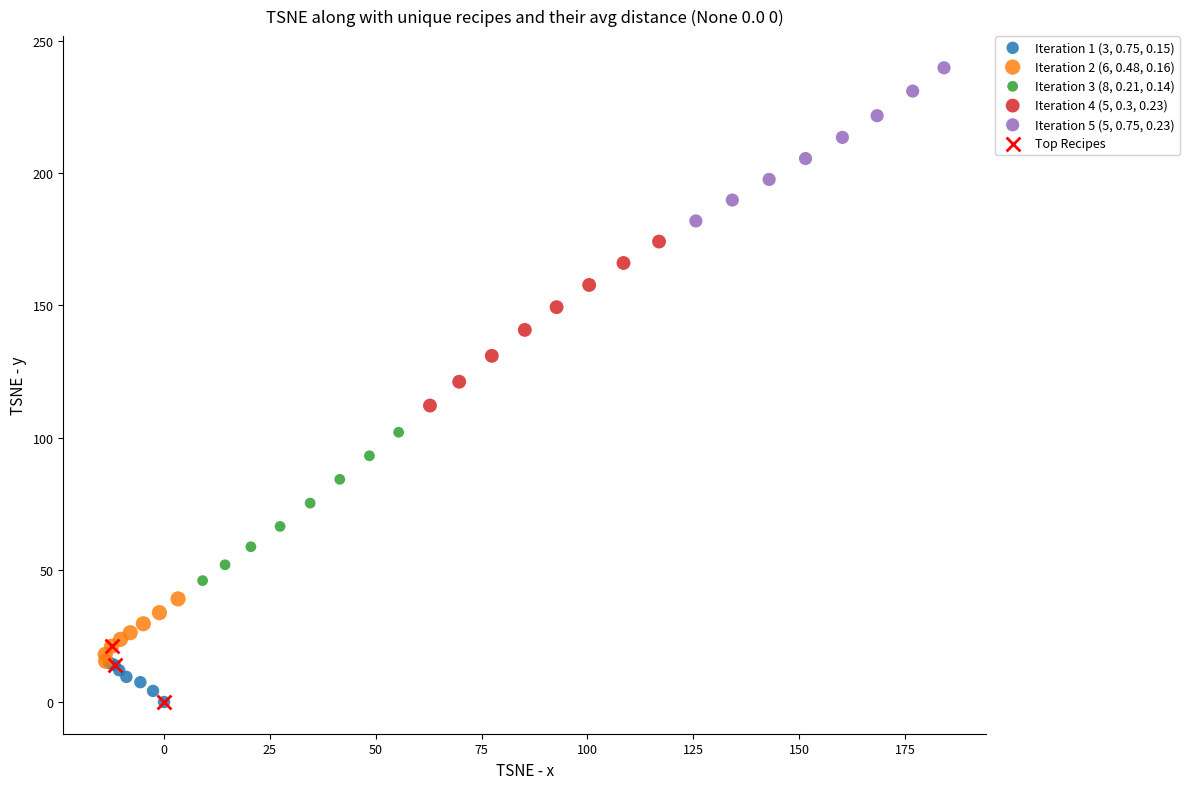

Which series reaches the maximum Y coordinate?

Iteration 5 (5, 0.75, 0.23)